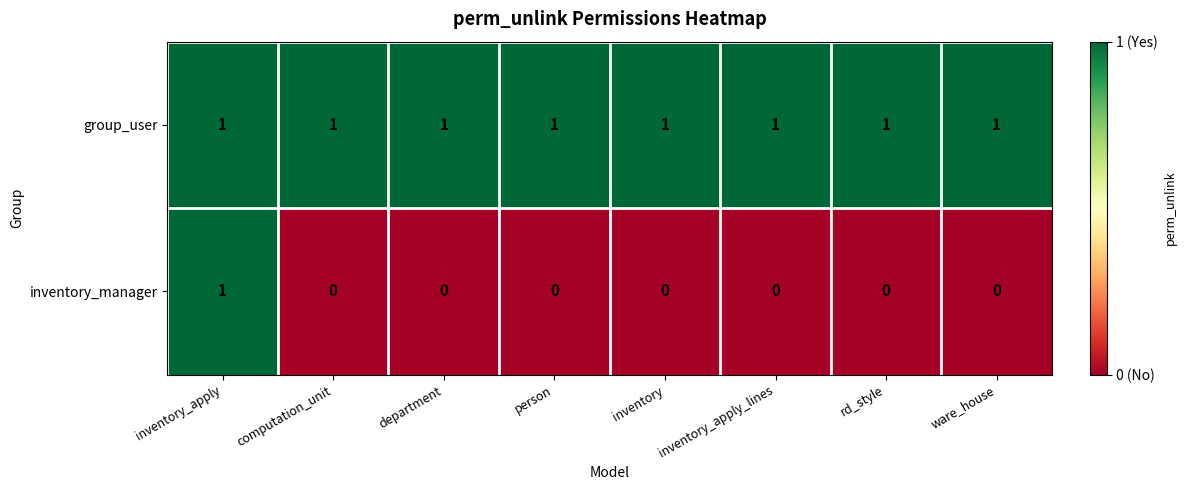

What is the maximum value shown in the chart?

1